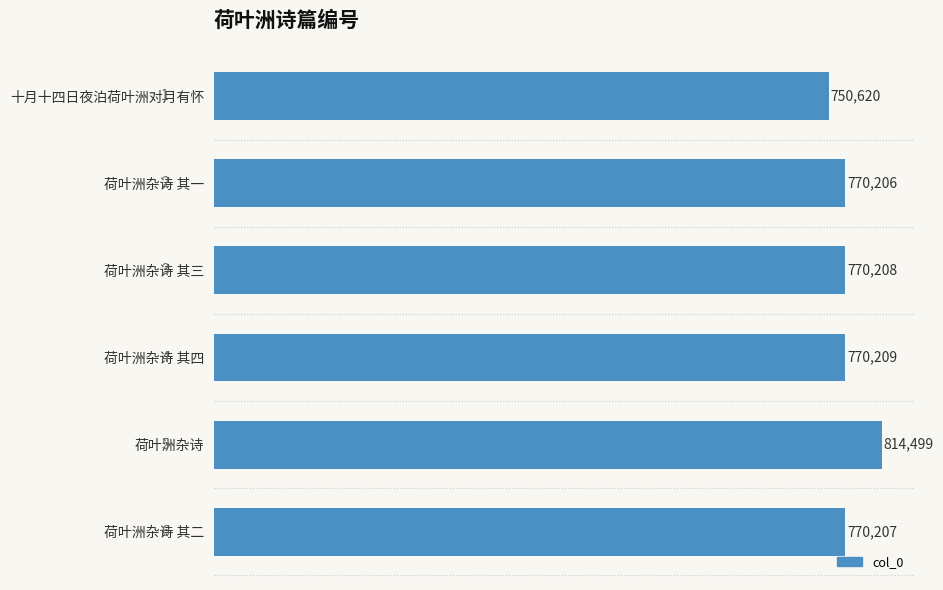

Does the chart contain stacked bars?

No